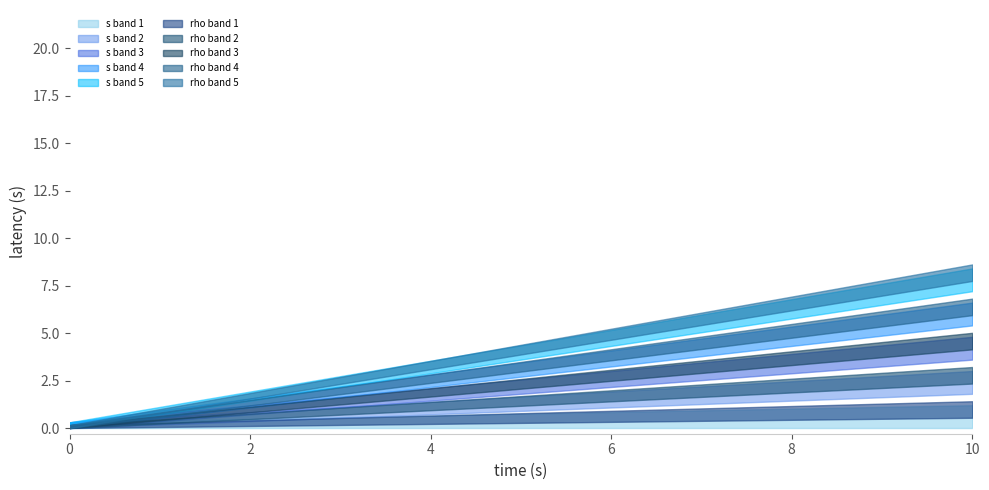

How many lines are shown in the chart?

2